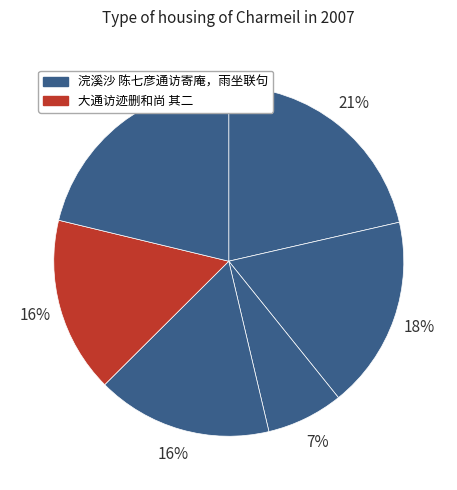

Count the number of slices in the pie.

6